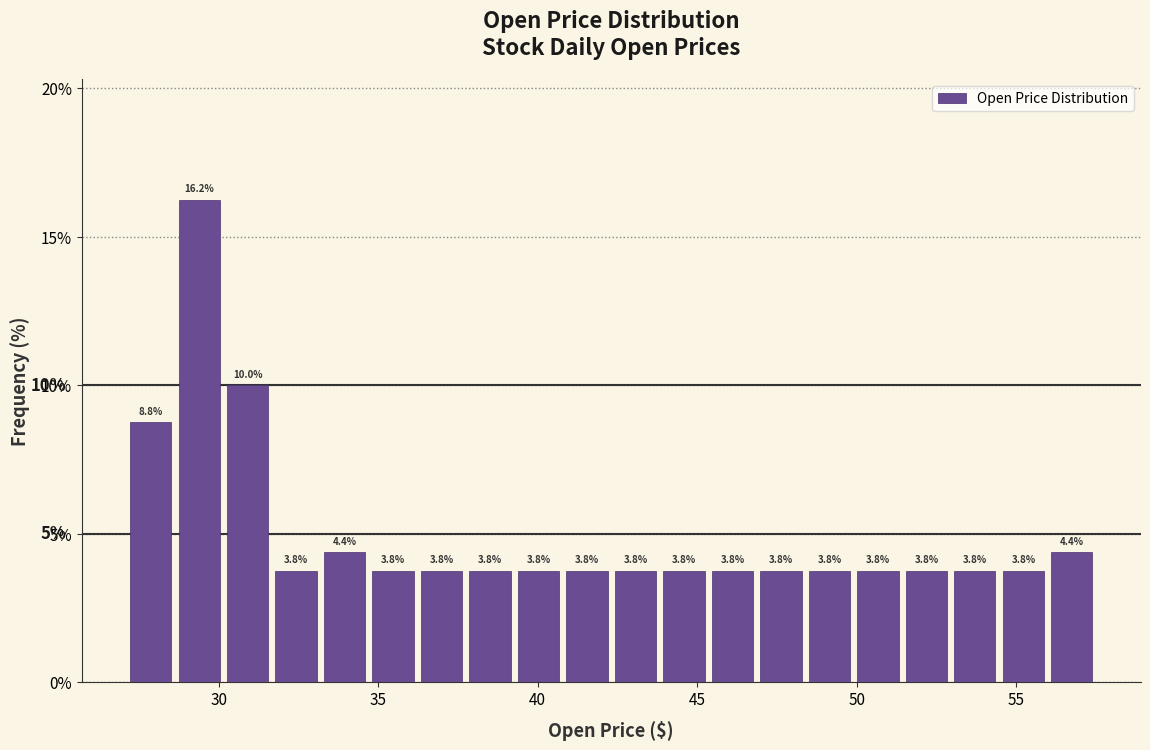

Read against the x-axis, roughly where is the centre of the tallest bar?

29.5